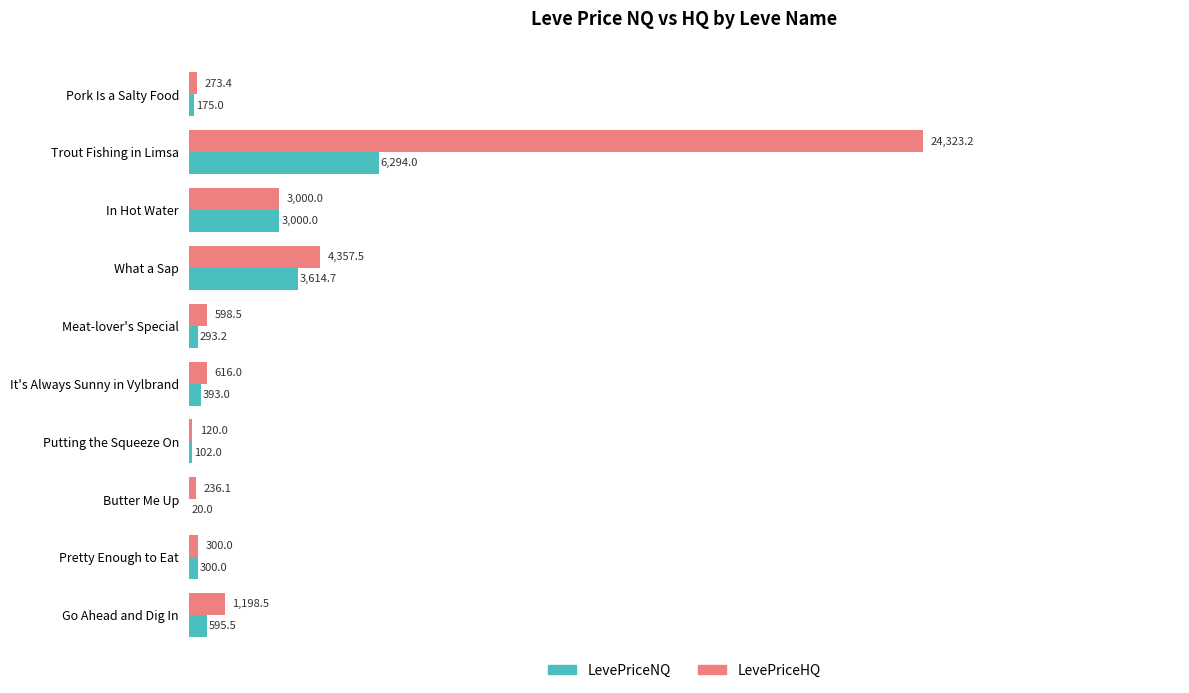

Which series changed the most between In Hot Water and Go Ahead and Dig In?

LevePriceNQ